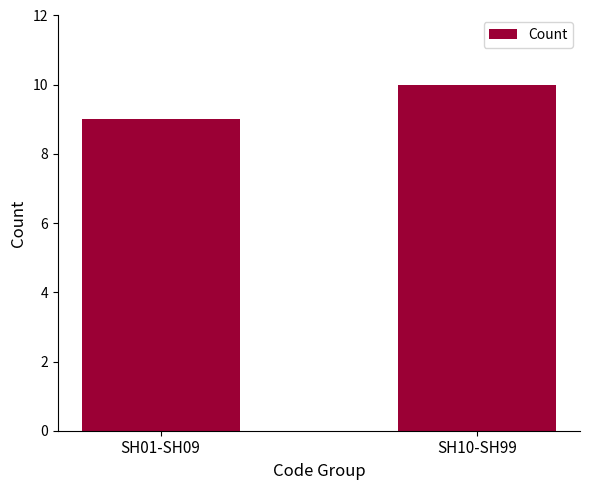

The value at SH10-SH99 is 17. True or false?

False